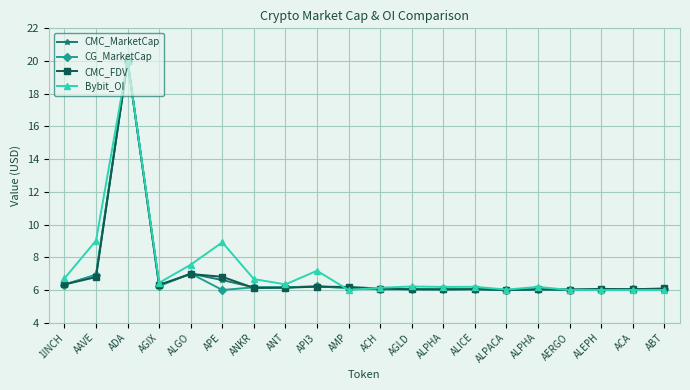

Is this an area chart (filled region under the line)?

No